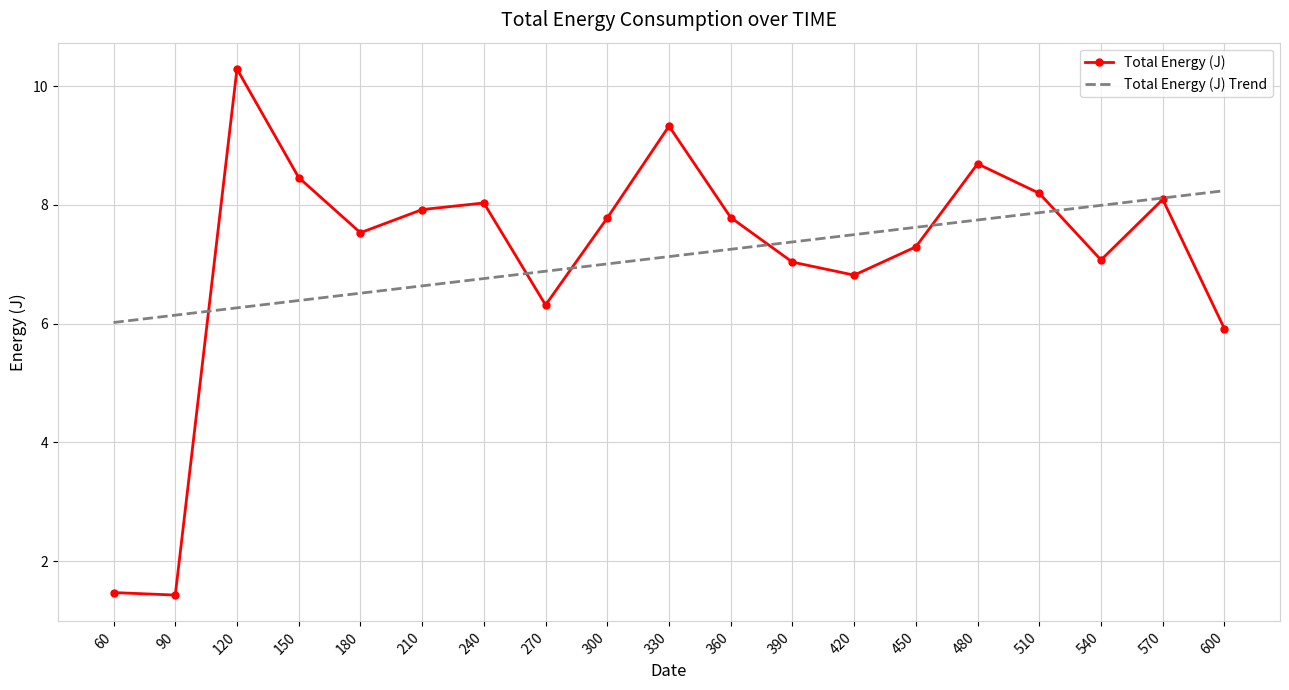

Between which two adjacent categories do Total Energy (J) Trend and Total Energy (J) first intersect?

90 and 120